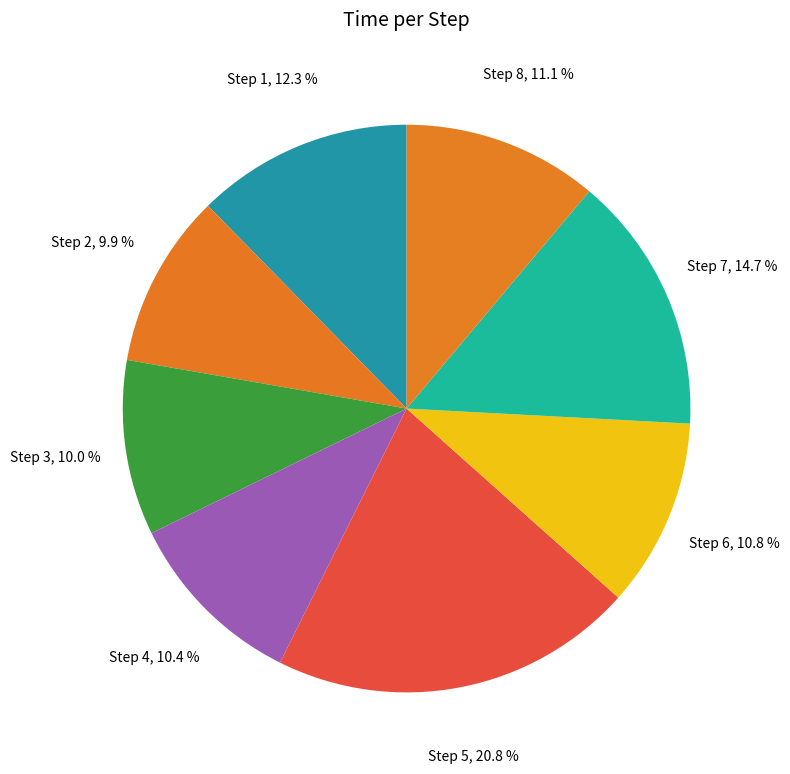

How many segments does this pie chart have?

8